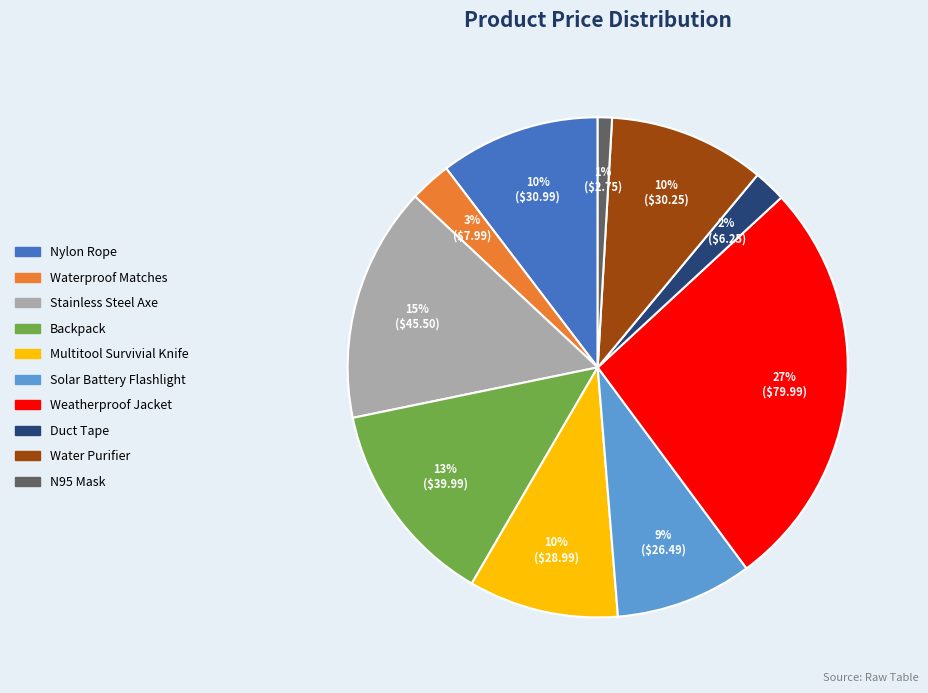

To the nearest percent, what is the difference between the largest and smallest slice percentages?

26%